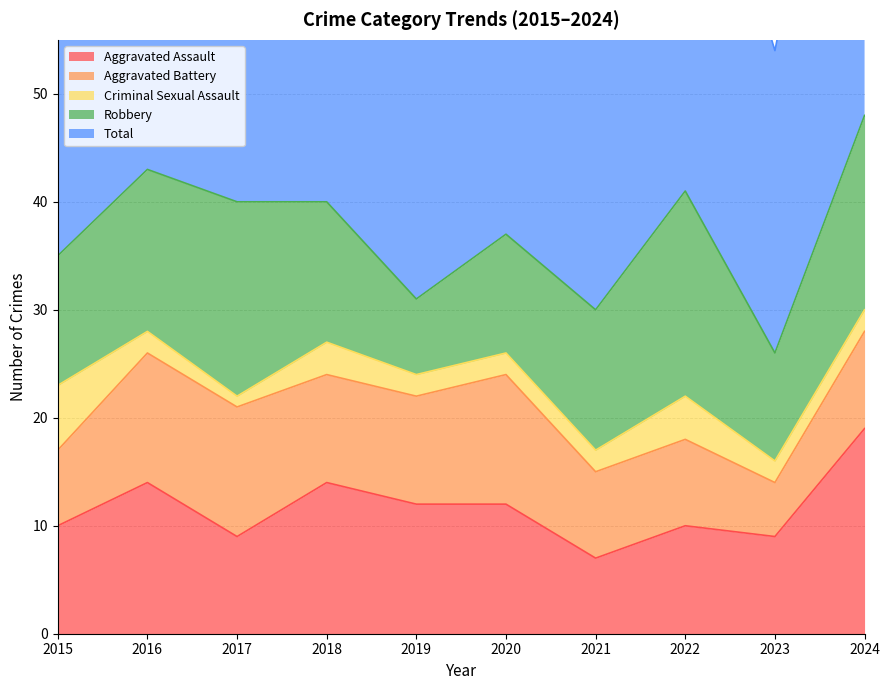

Is the value of Aggravated Battery at 2024 greater than the value of Robbery at 2018?

No